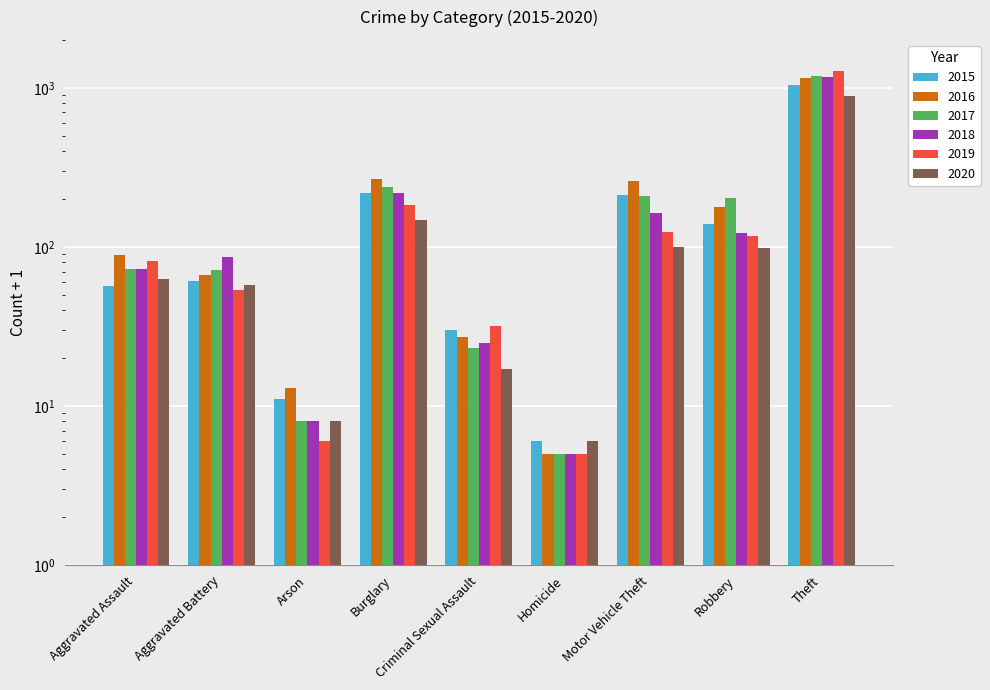

Which series has the widest spread of values?

2019